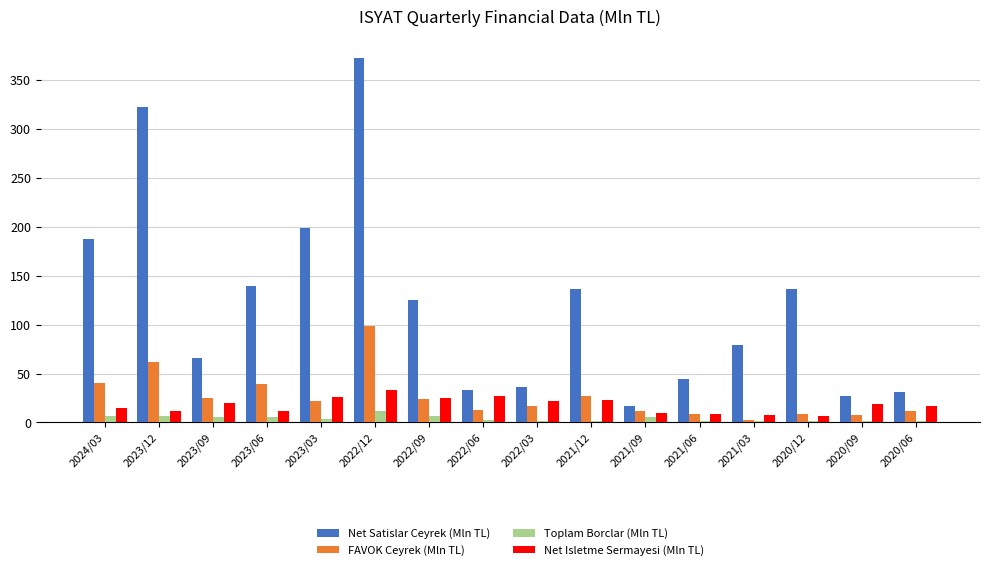

Rank the series by their maximum value, from lowest to highest.

Toplam Borclar (Mln TL), Net Isletme Sermayesi (Mln TL), FAVOK Ceyrek (Mln TL), Net Satislar Ceyrek (Mln TL)